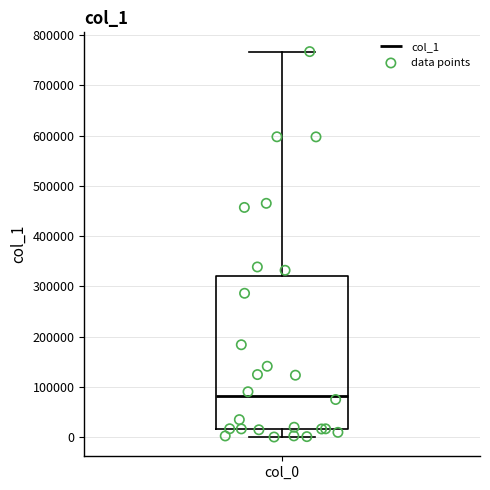

Read this box plot against the y-axis: the position of the median line, the range covered by the box, and the ends of both whiskers. The values are not printed on the chart, so give them approximately, as read against the axis.

median 80000, box 20000 to 320000, whiskers 0 to 770000